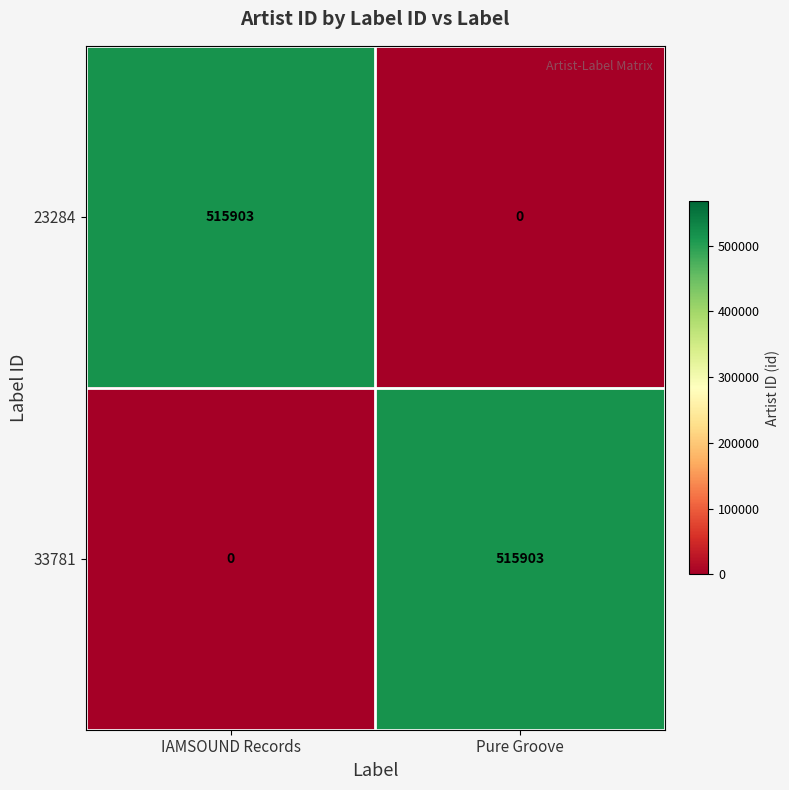

What is the sum of the 33781 values at Pure Groove and IAMSOUND Records?

515903